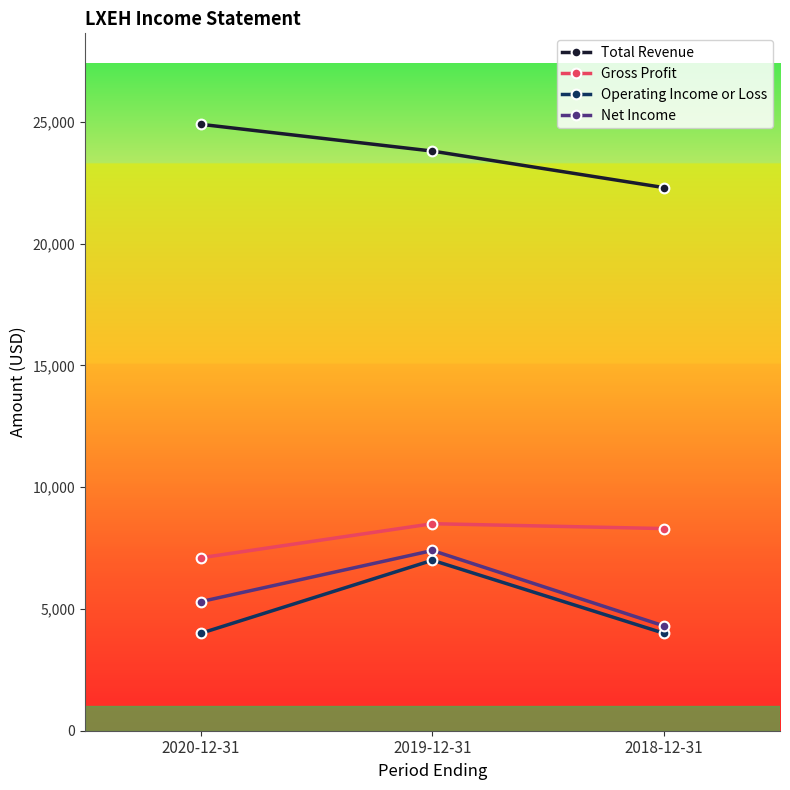

Does the chart have visible grid lines?

No